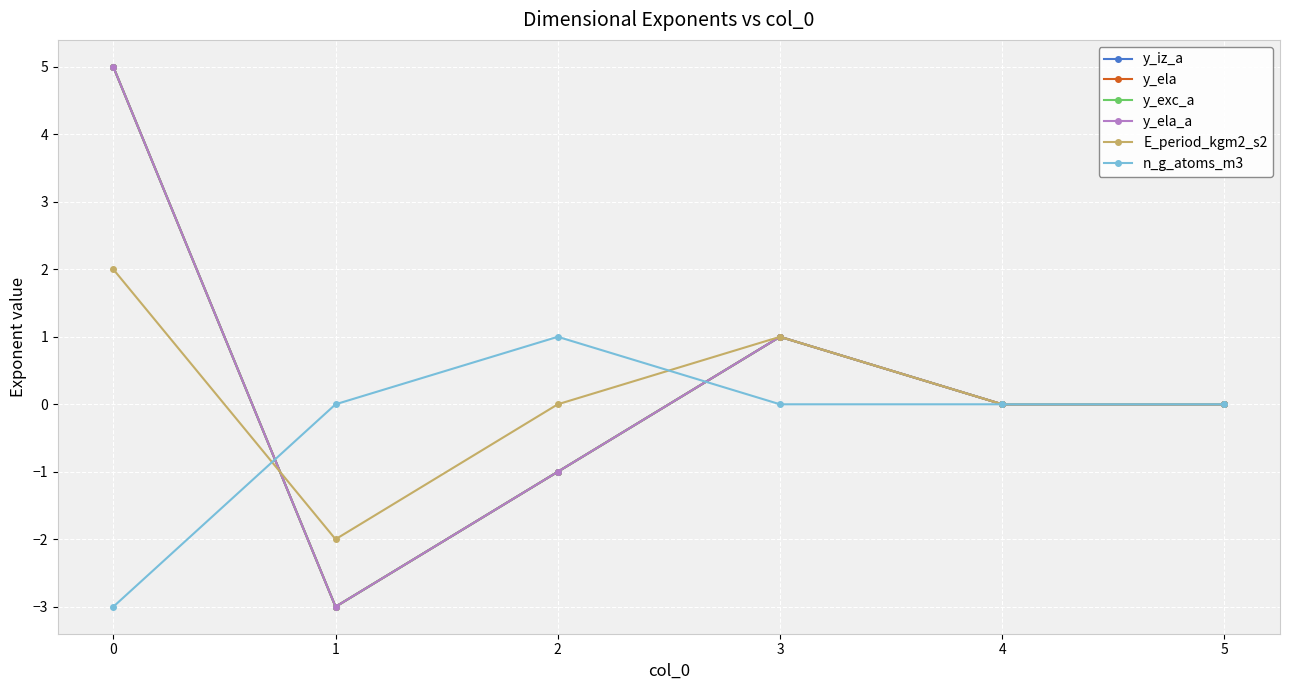

At which label is y_ela_a closest to 1?

3